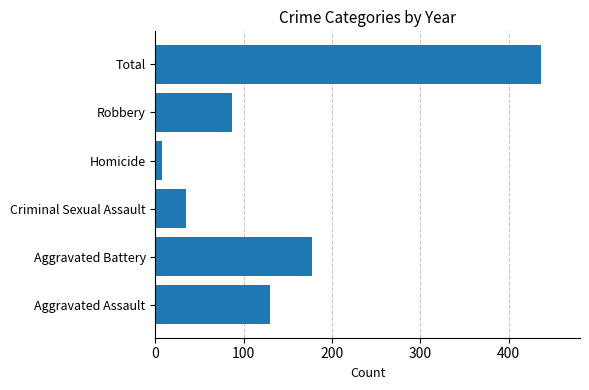

How many bars are there in total?

6